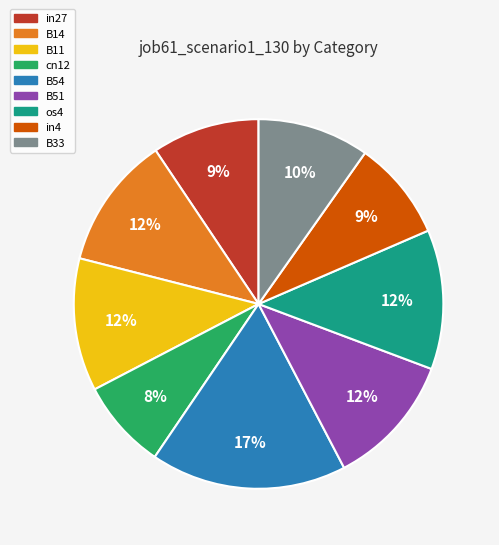

Does os4 account for over 50% of the chart?

No